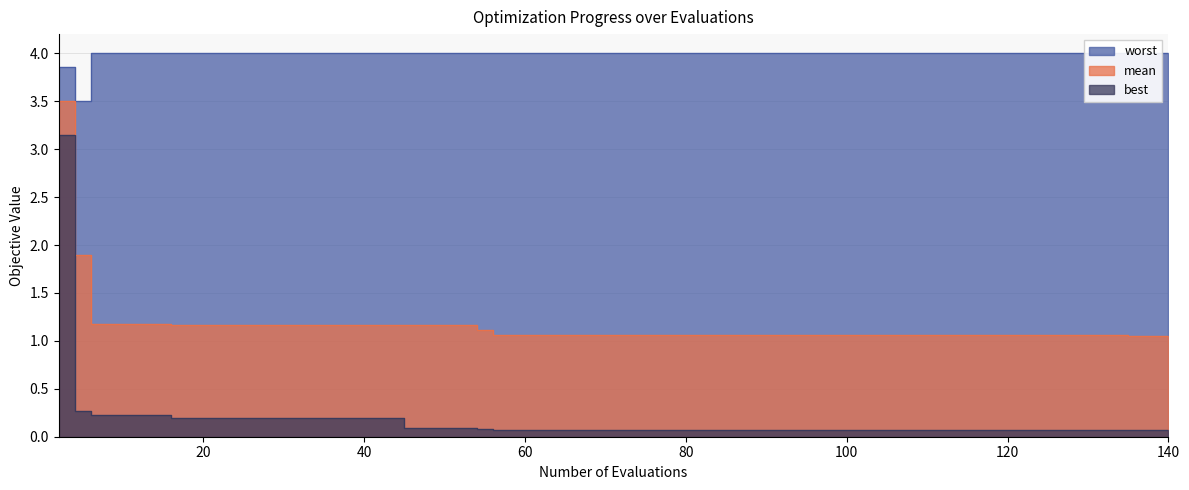

True or false: mean and worst intersect in this chart.

False